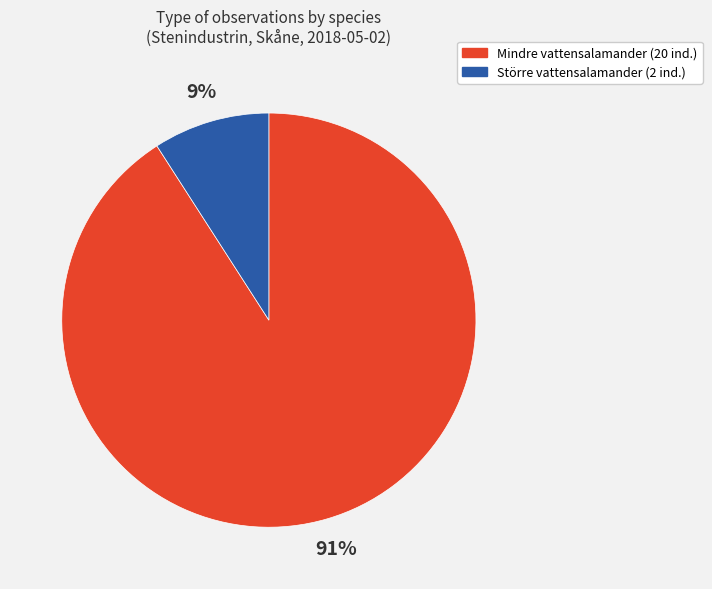

To the nearest percent, what percentage of the pie is Mindre vattensalamander?

91%